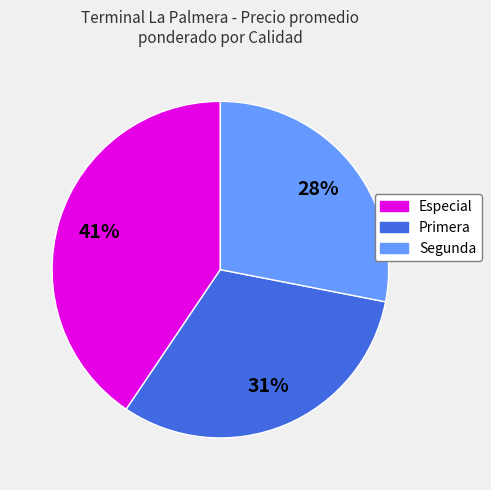

Is it true that Primera is 31% of the pie?

True